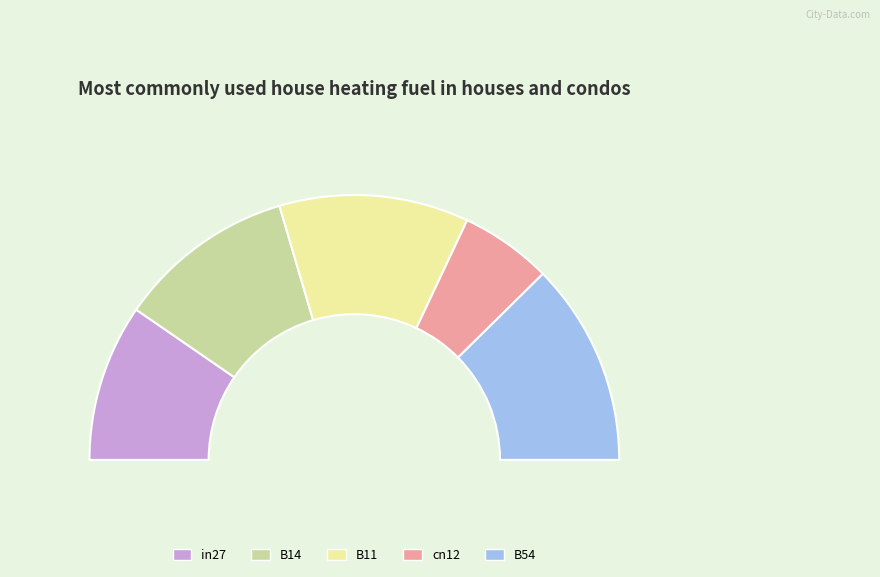

True or false: cn12 accounts for 11% of the total.

True